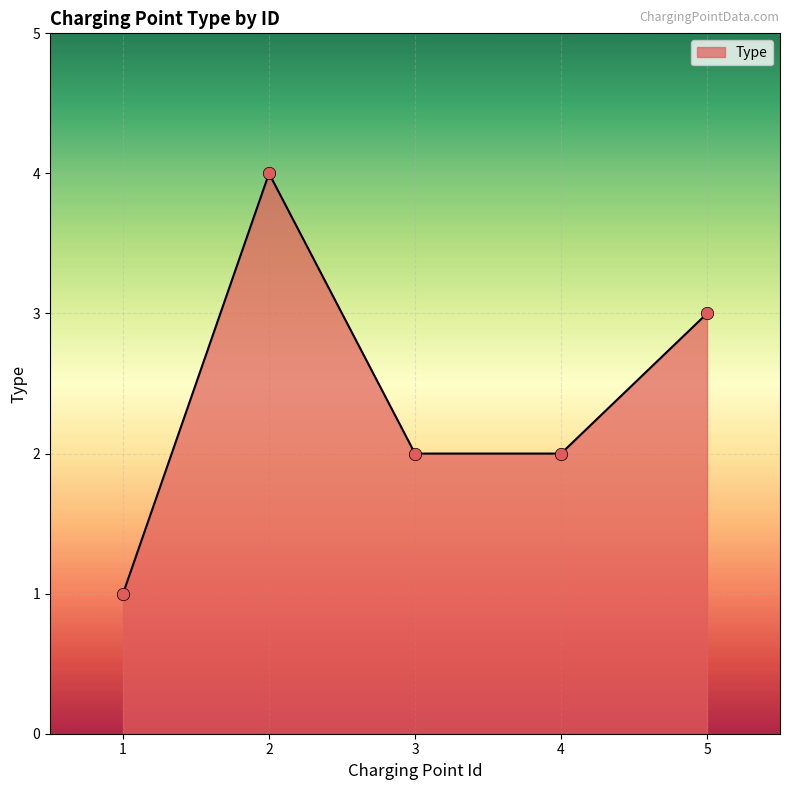

What is the change in value from 2 to 5?

-1